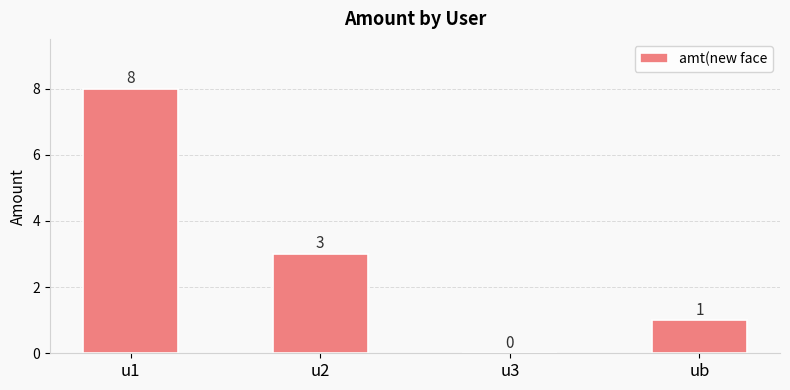

Between u2 and u3, which is larger?

u2